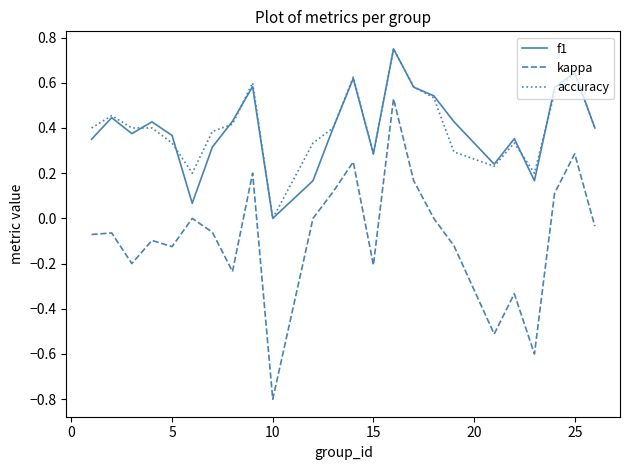

What is the minimum value shown in the chart?

-0.8